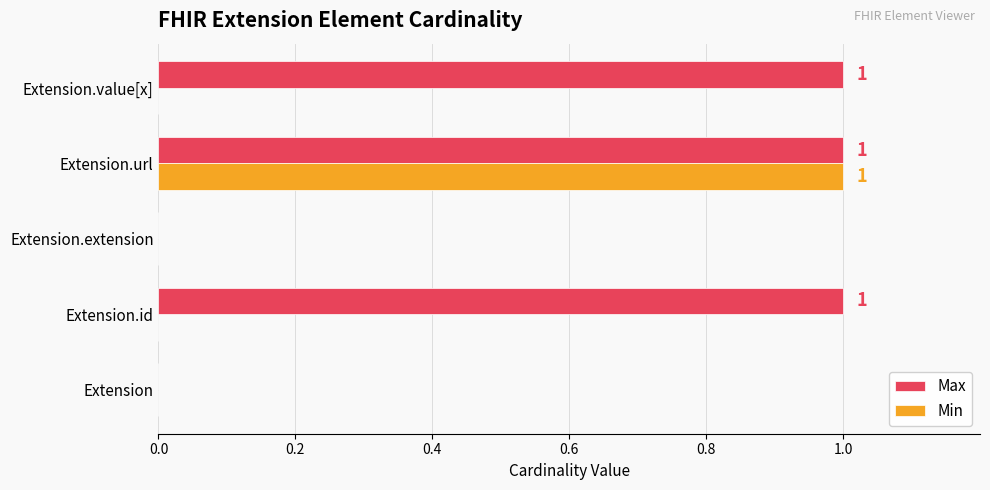

The value of Max at Extension is 0. True or false?

True